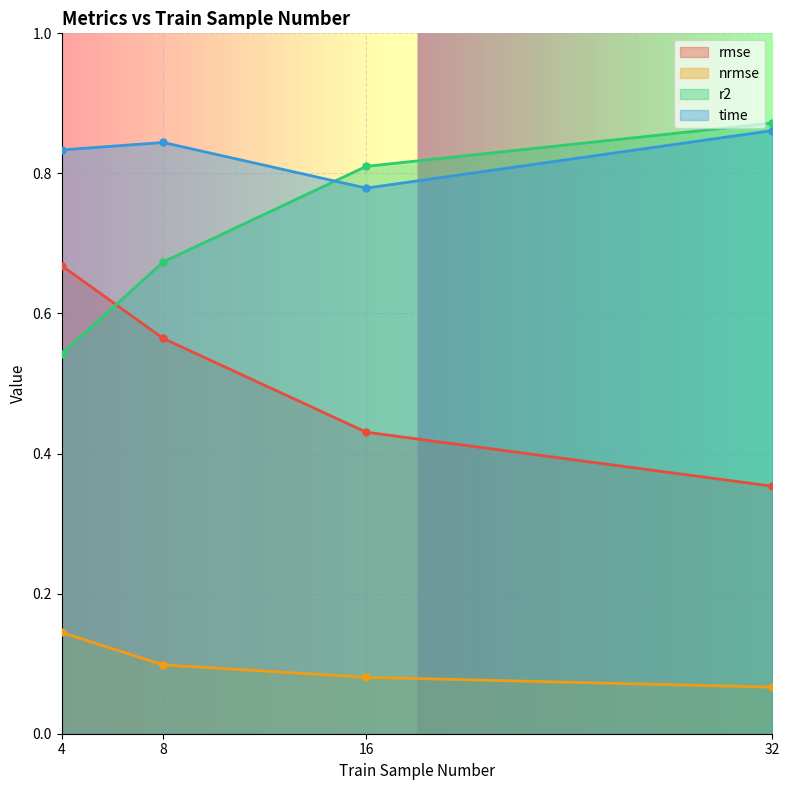

What is the average value of the rmse series?

0.5